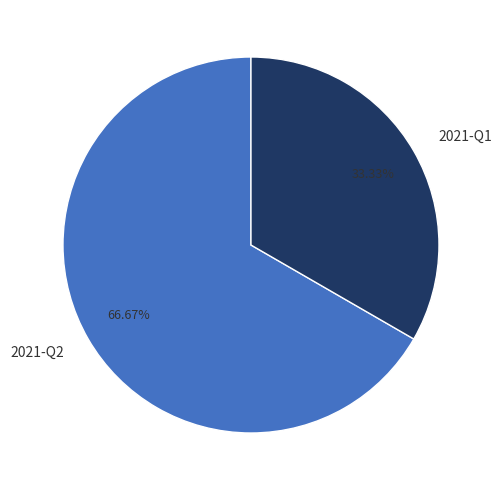

To the nearest percent, what percentage of the pie is 2021-Q2?

67%